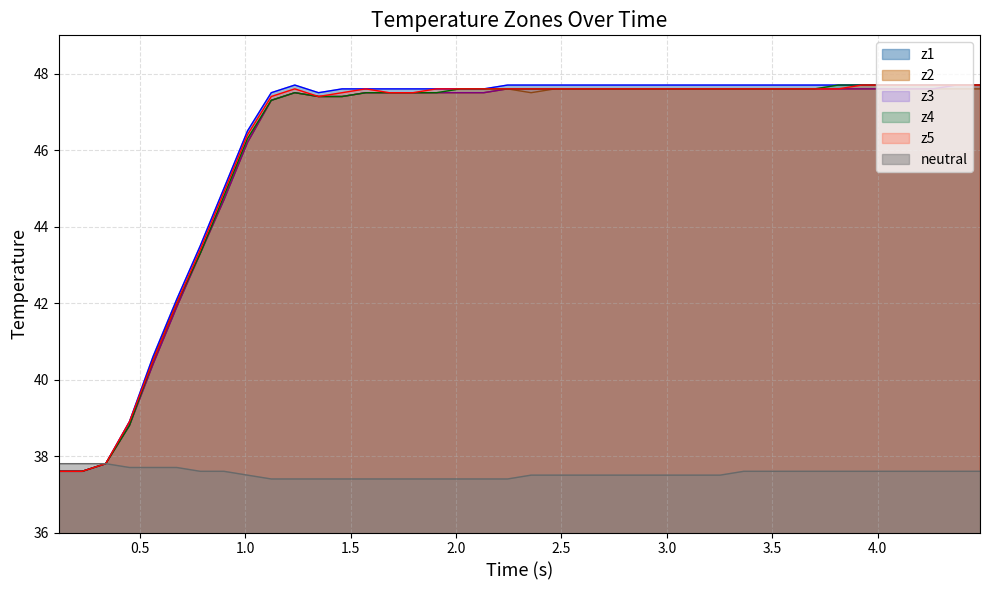

What are all the series names shown in the legend?

z1, z2, z3, z4, z5, neutral